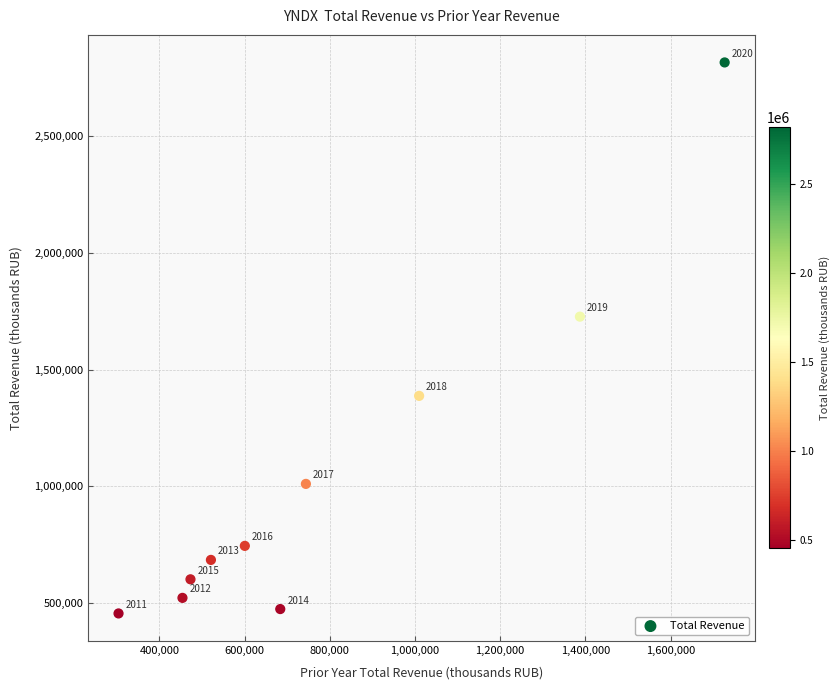

What Y value in the scatter plot is closest to 1635750?

1727100